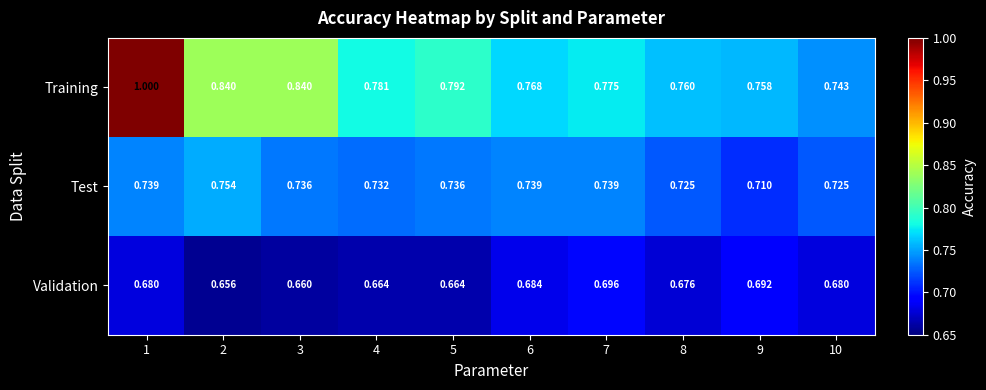

At how many categories does at least one series exceed 0?

10